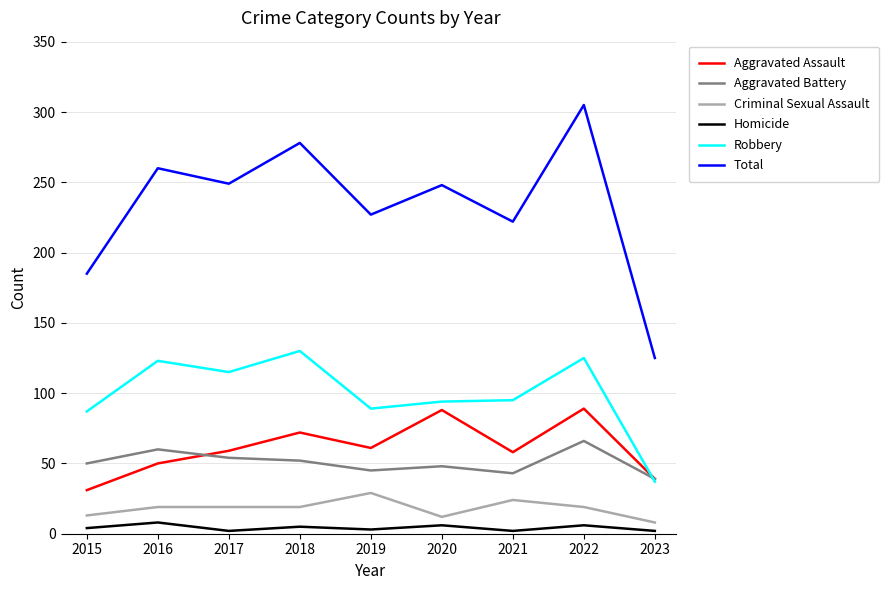

What are all the series names shown in the legend?

Aggravated Assault, Aggravated Battery, Criminal Sexual Assault, Homicide, Robbery, Total